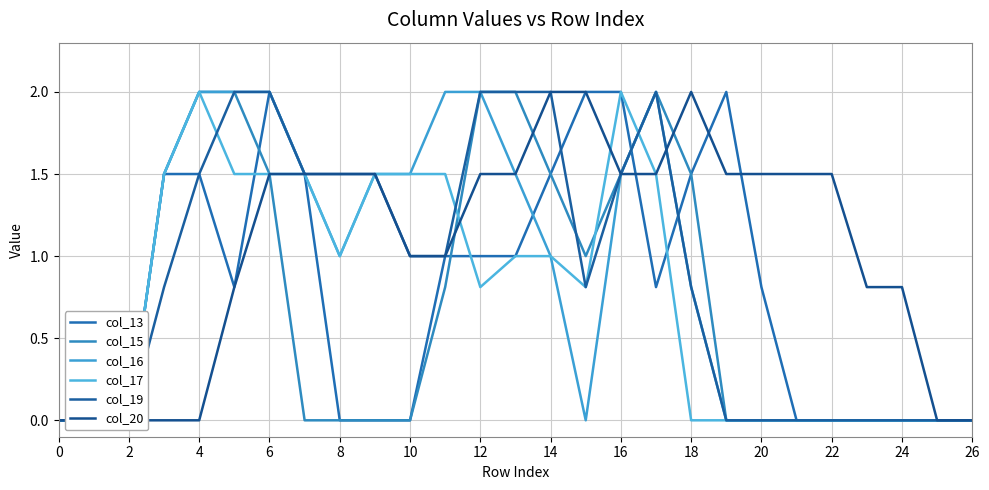

The col_19 series shows 0.0 at 0. True or false?

True